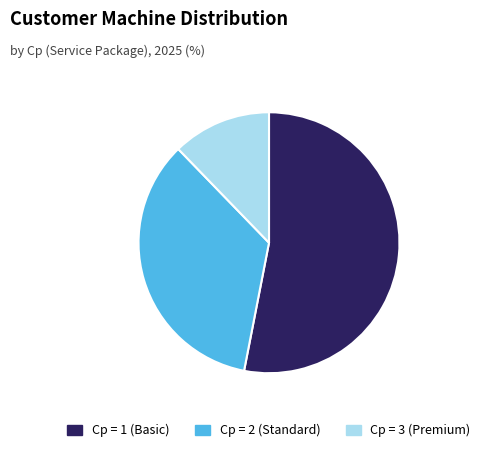

Does any single category account for the majority?

Yes